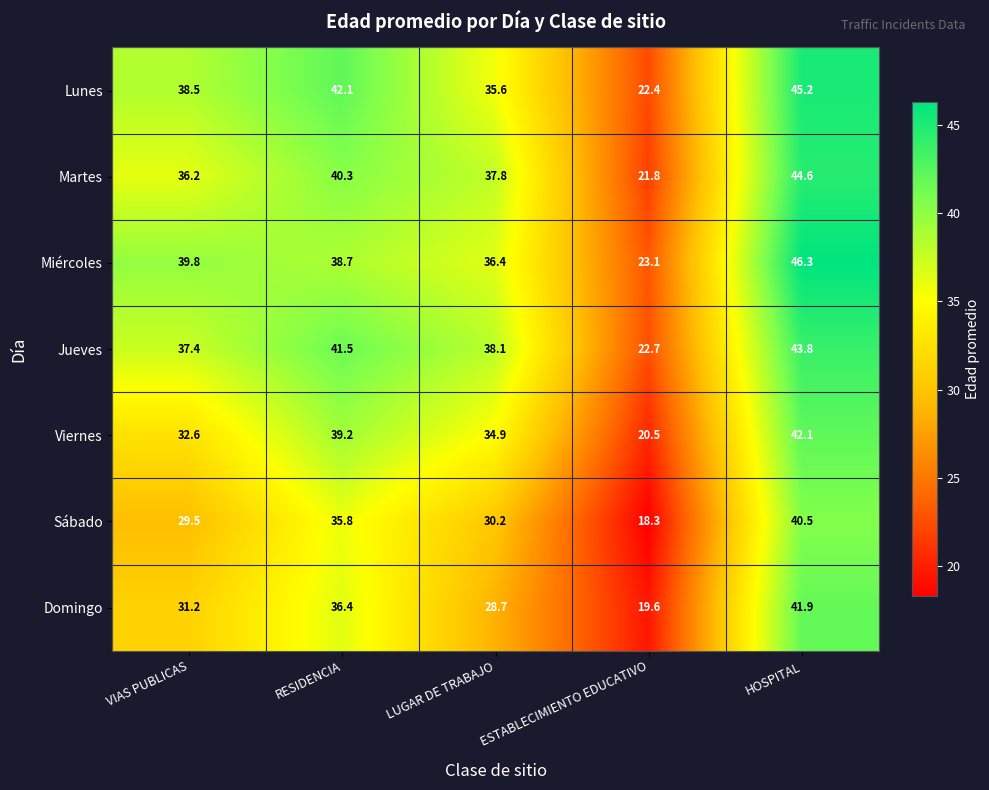

What is the greatest value displayed?

46.3